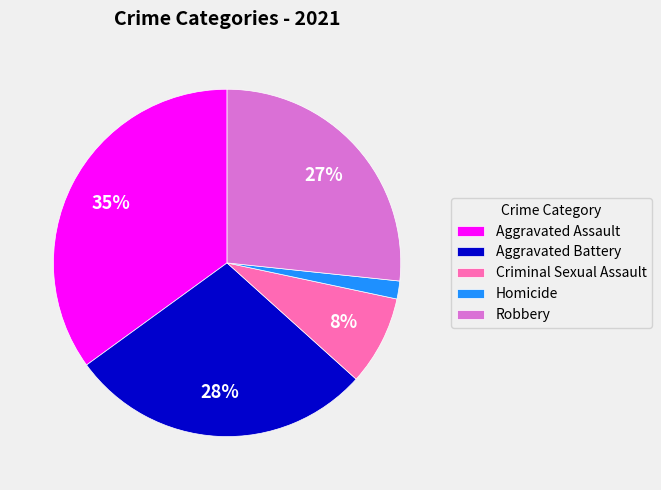

What is the largest slice in the pie chart?

Aggravated Assault